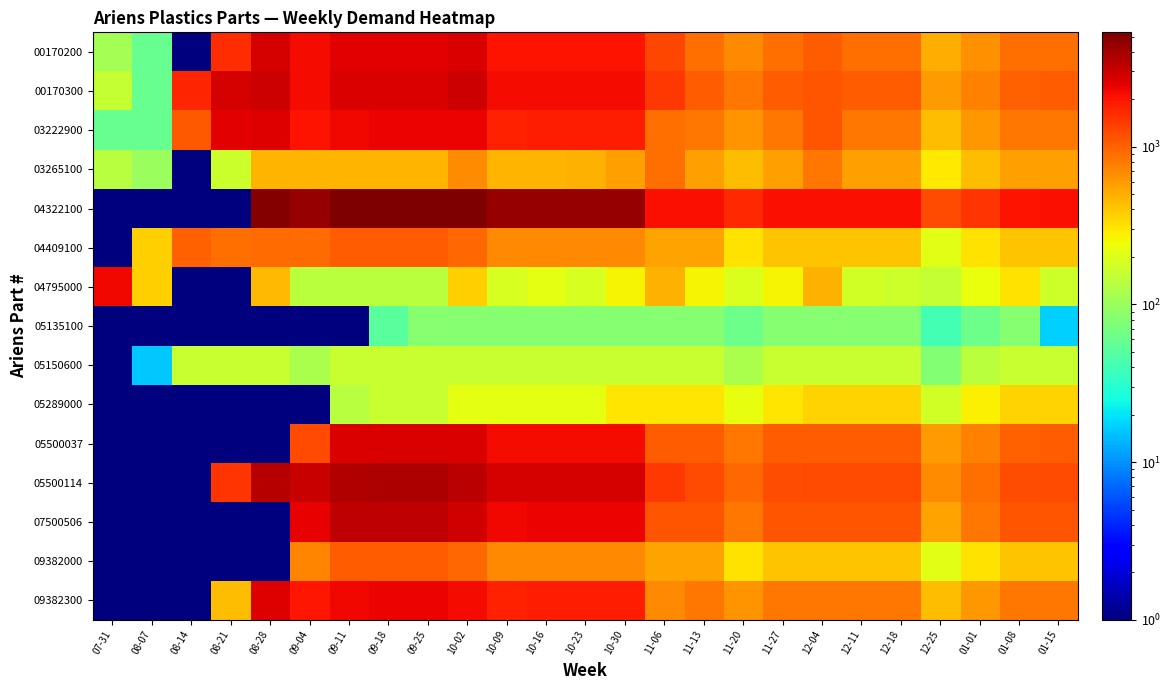

What is the greatest value displayed?

5314.0